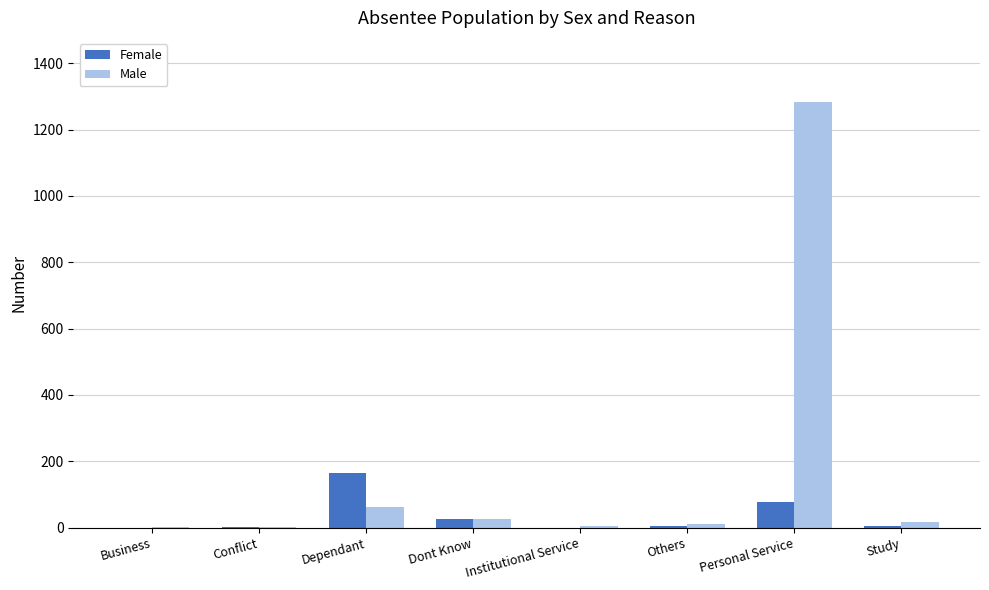

Which series has the largest total across all categories?

Male